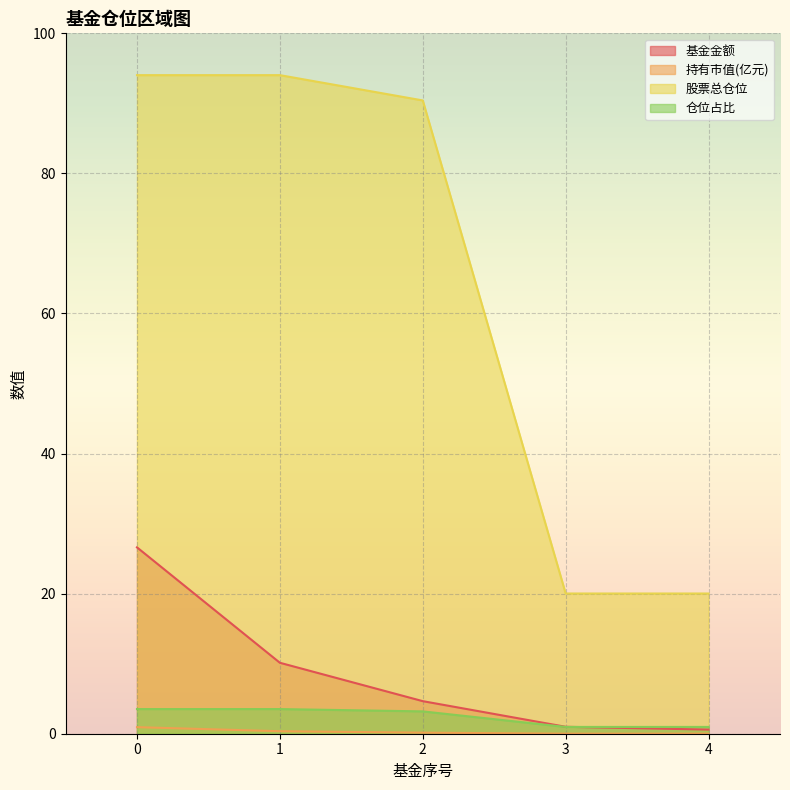

At which label is 股票总仓位 closest to 57?

2